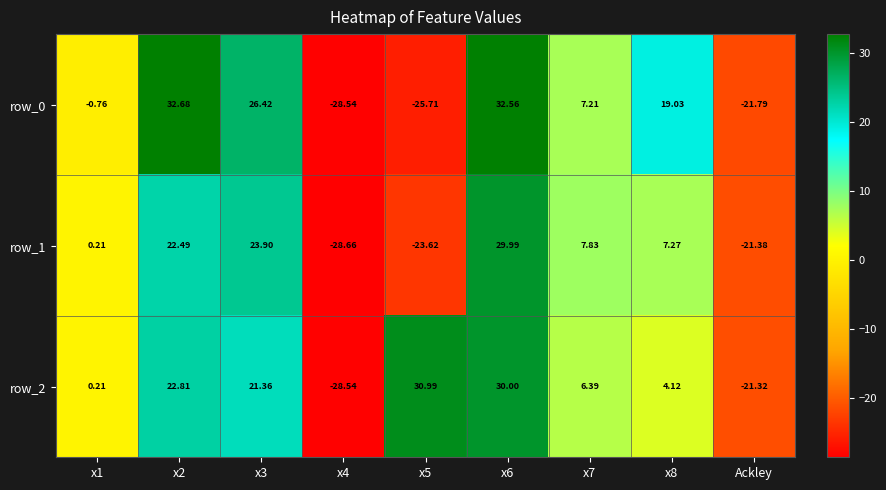

What is the difference between the maximum and second lowest values in the row_1 series?

53.6